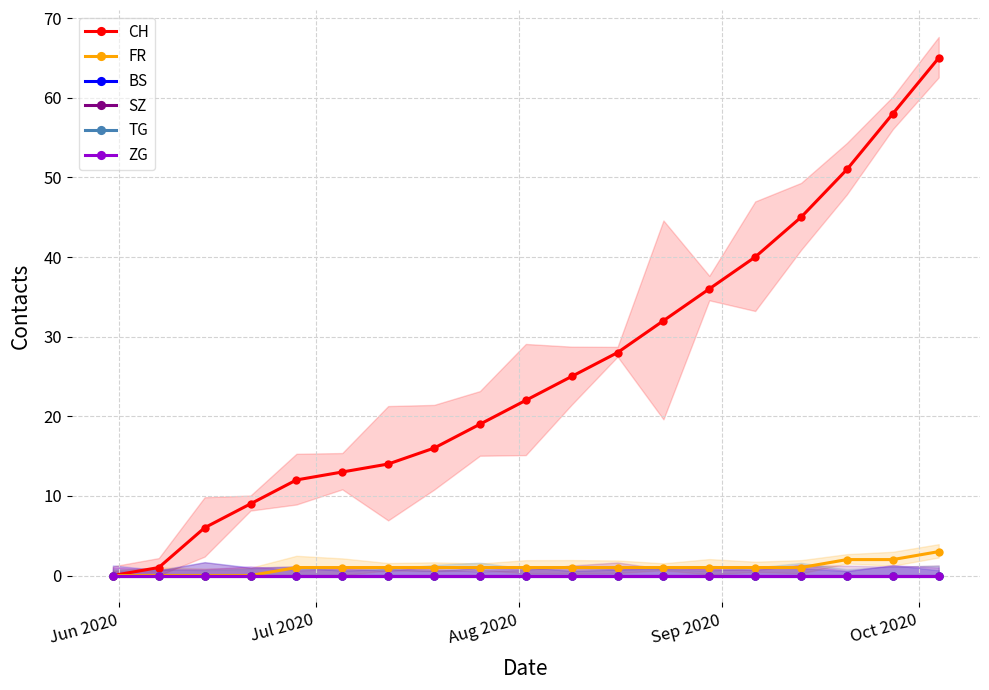

True or false: SZ has a value of 0 at 14.

True